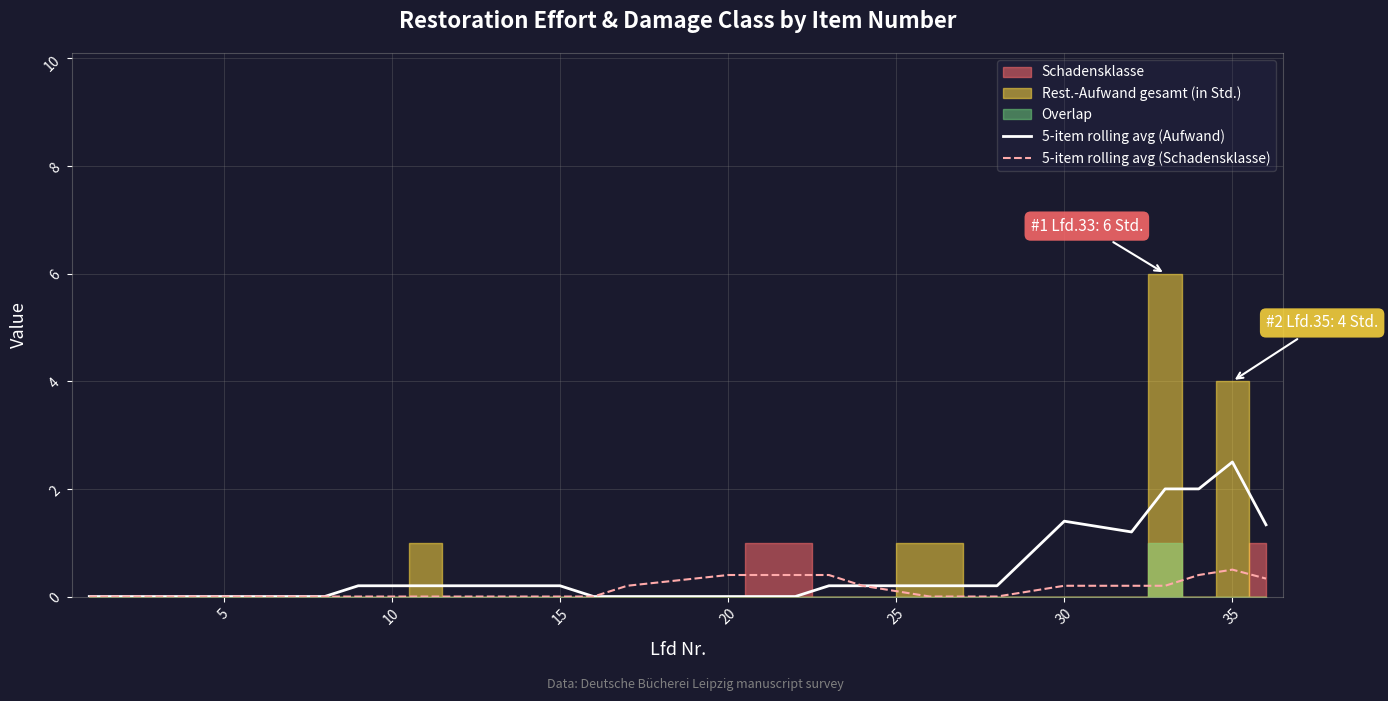

The 5-item rolling avg (Aufwand) series shows 4.4 at 35. True or false?

False